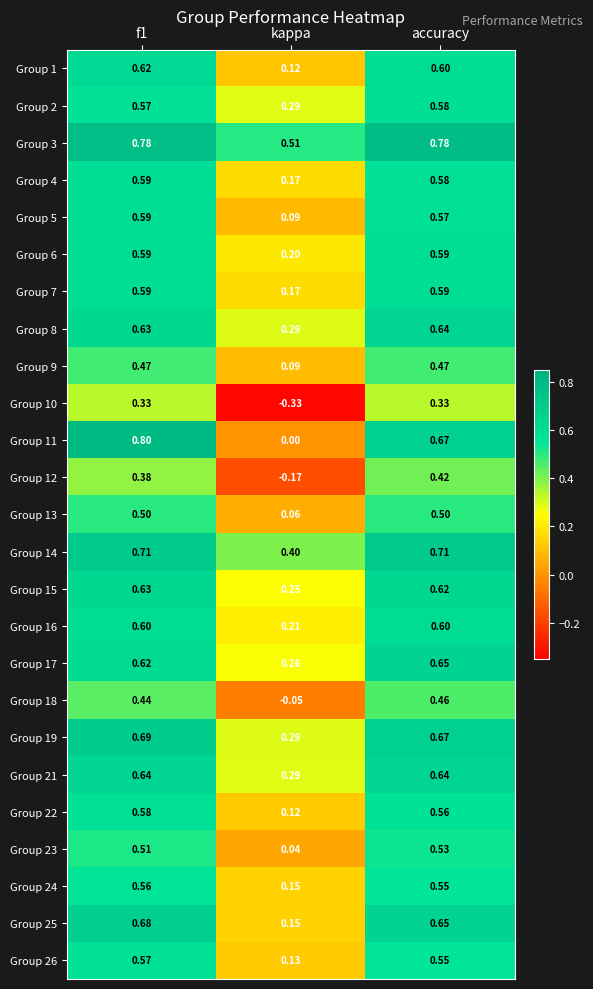

Which category has the lowest value in the Group 24 series?

kappa